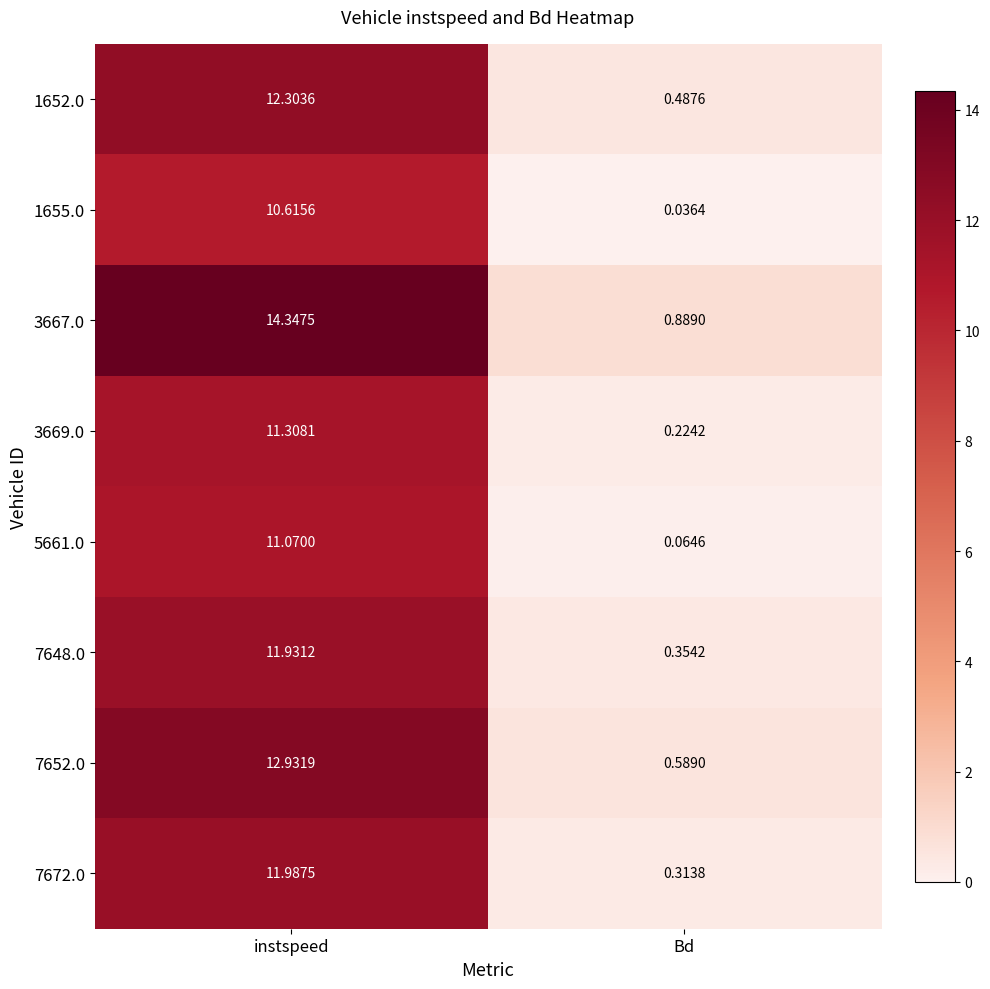

Where does the 3667.0 series first go above 14?

instspeed